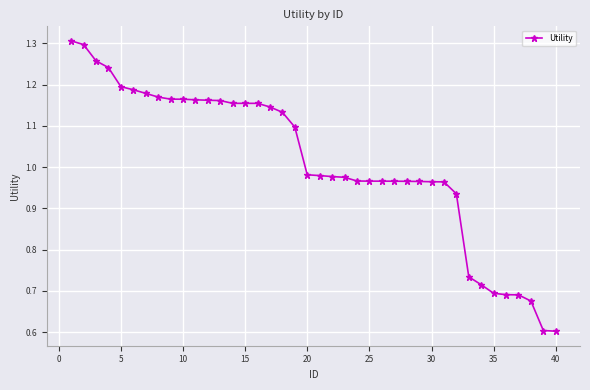

Does the chart display data point markers on the line(s)?

Yes